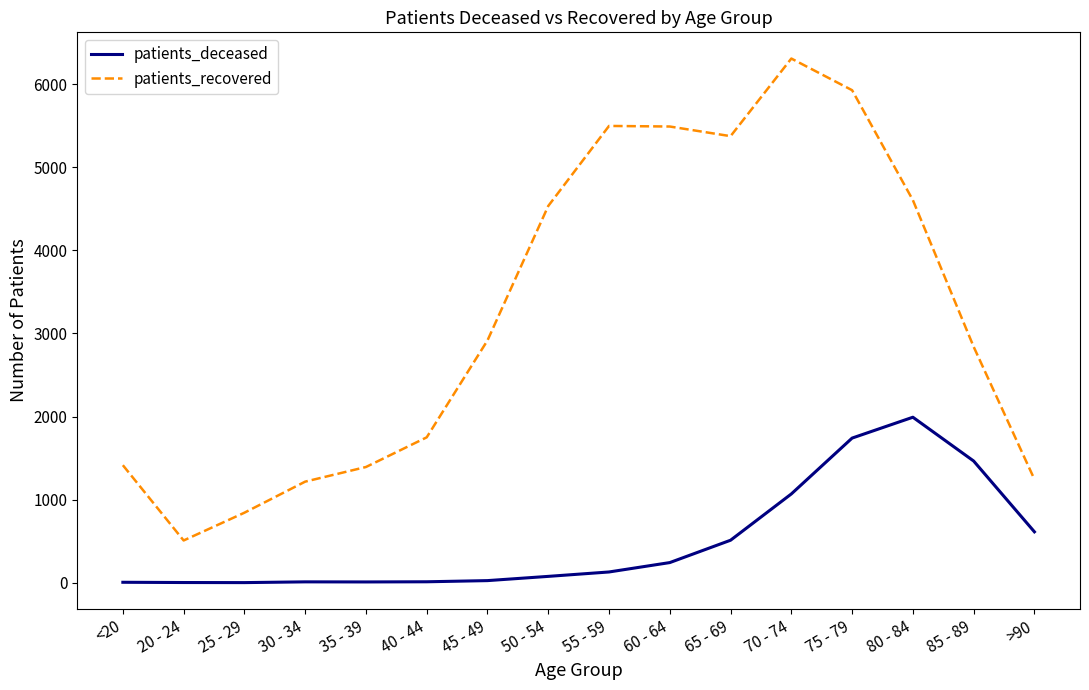

At 35 - 39, list the series in order from largest to smallest.

patients_recovered, patients_deceased